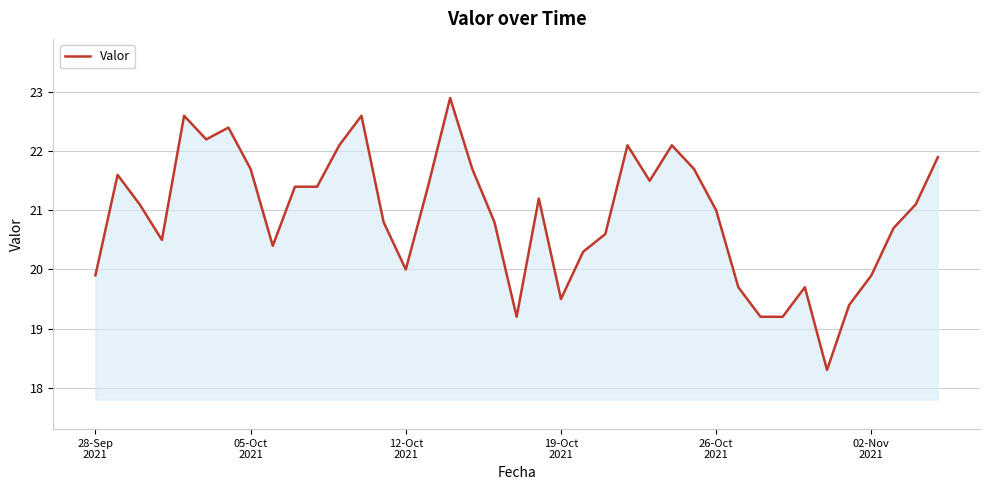

What is the greatest value displayed?

22.9